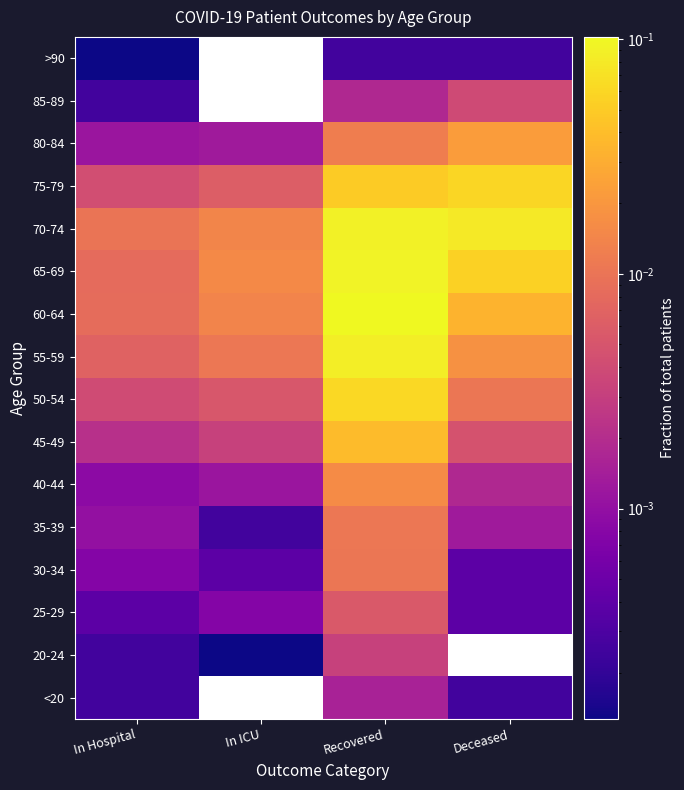

How many values in the 20-24 series exceed 0?

3